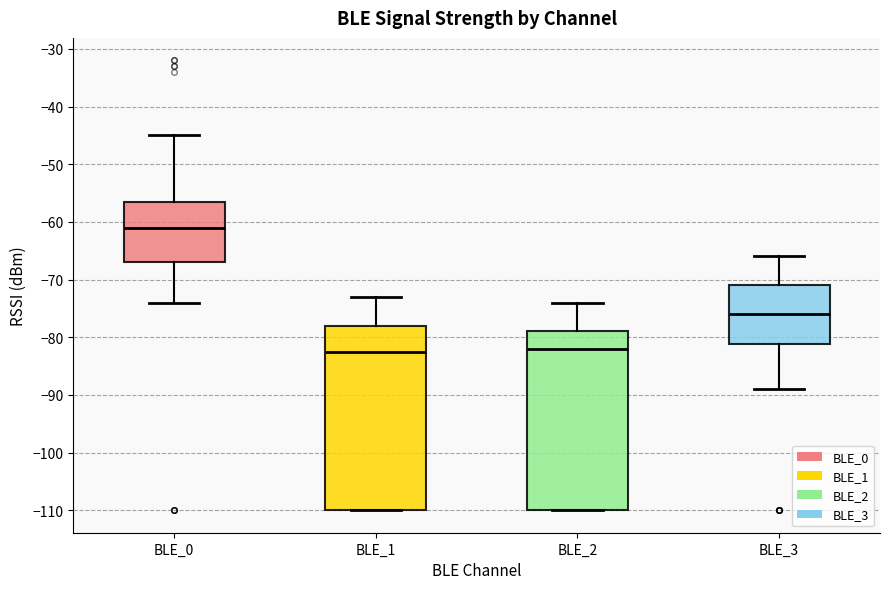

Which box is the tallest, from its lower edge to its upper edge?

BLE_1